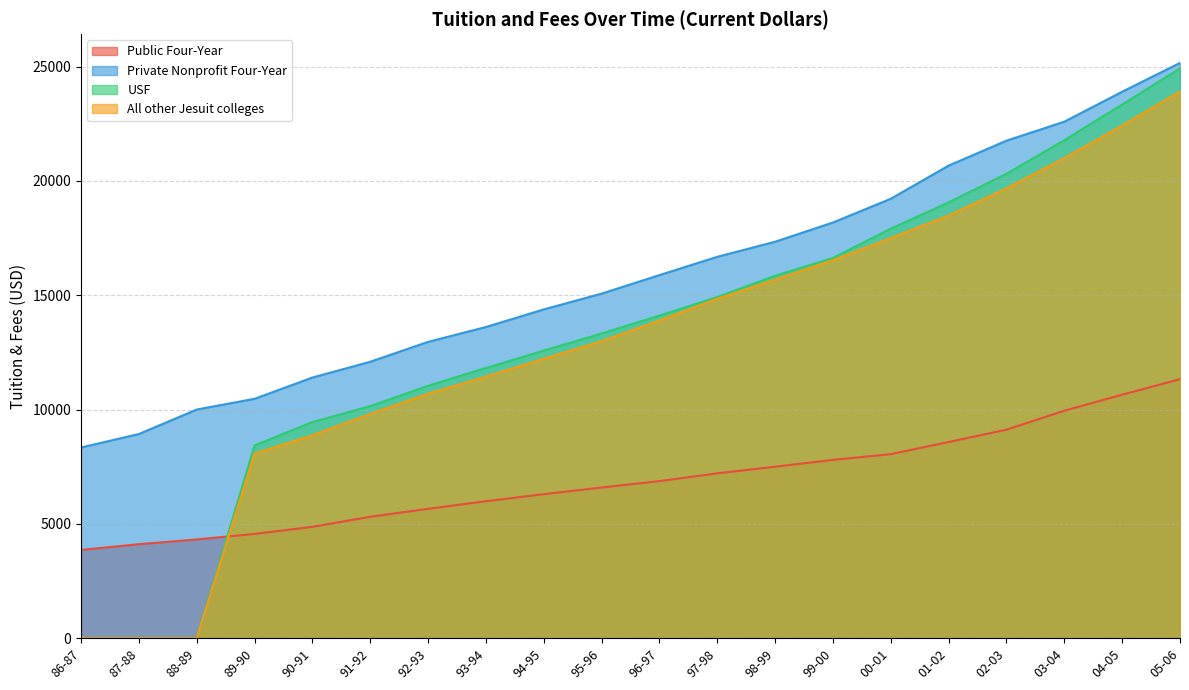

Which series has the widest spread of values?

USF